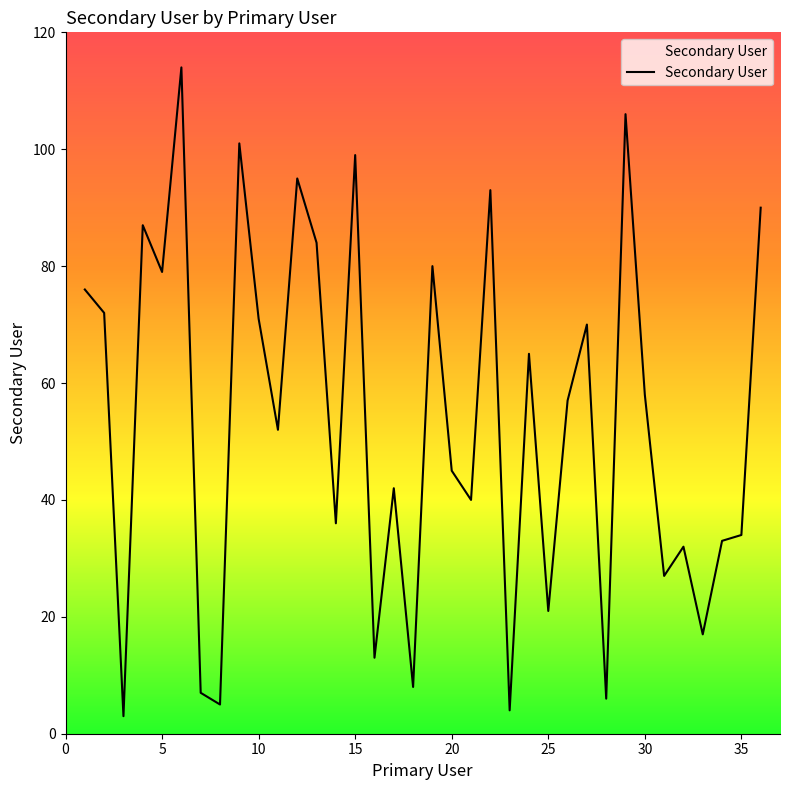

What is the difference between the maximum and minimum values?

111